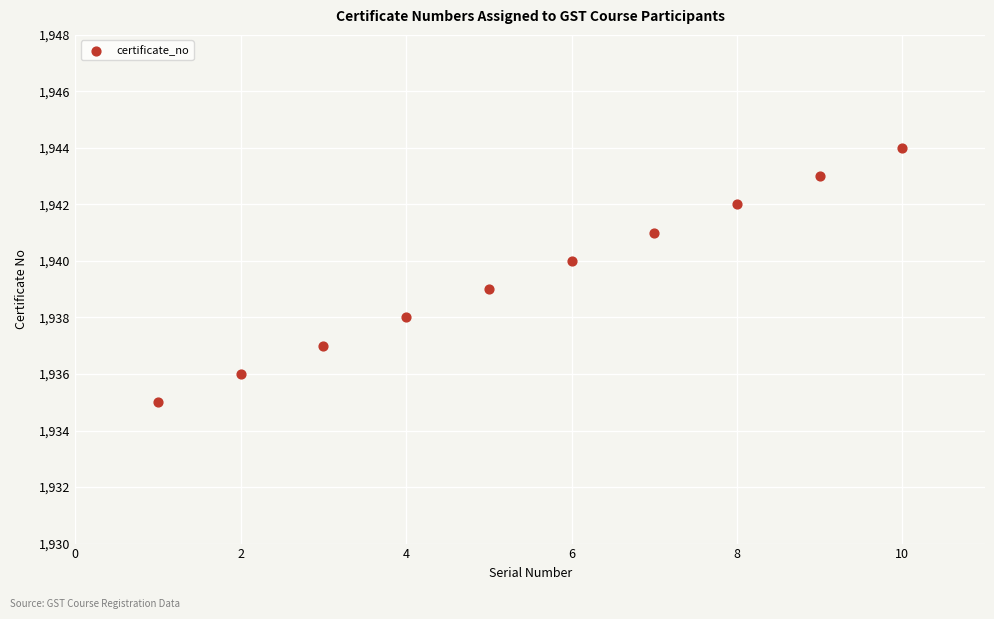

What is the range of Y values (max minus min)?

9